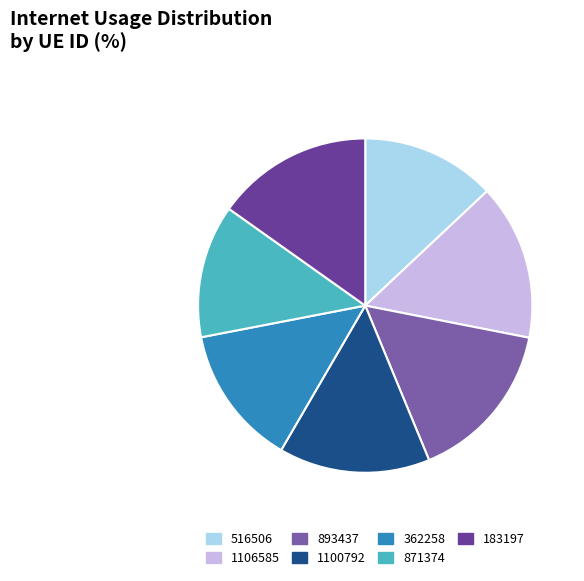

Count the number of slices in the pie.

7